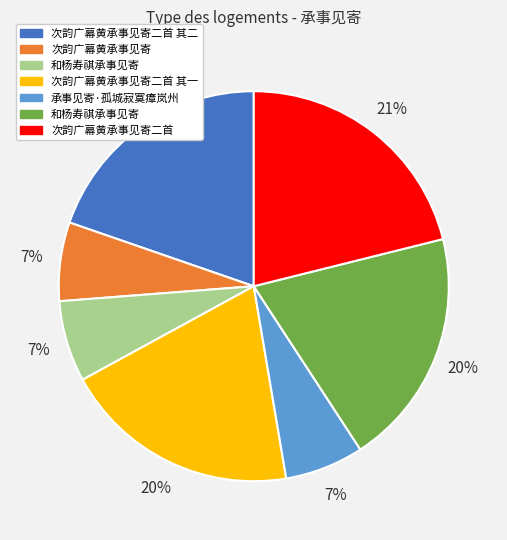

Is there any slice that represents more than half of the pie?

No